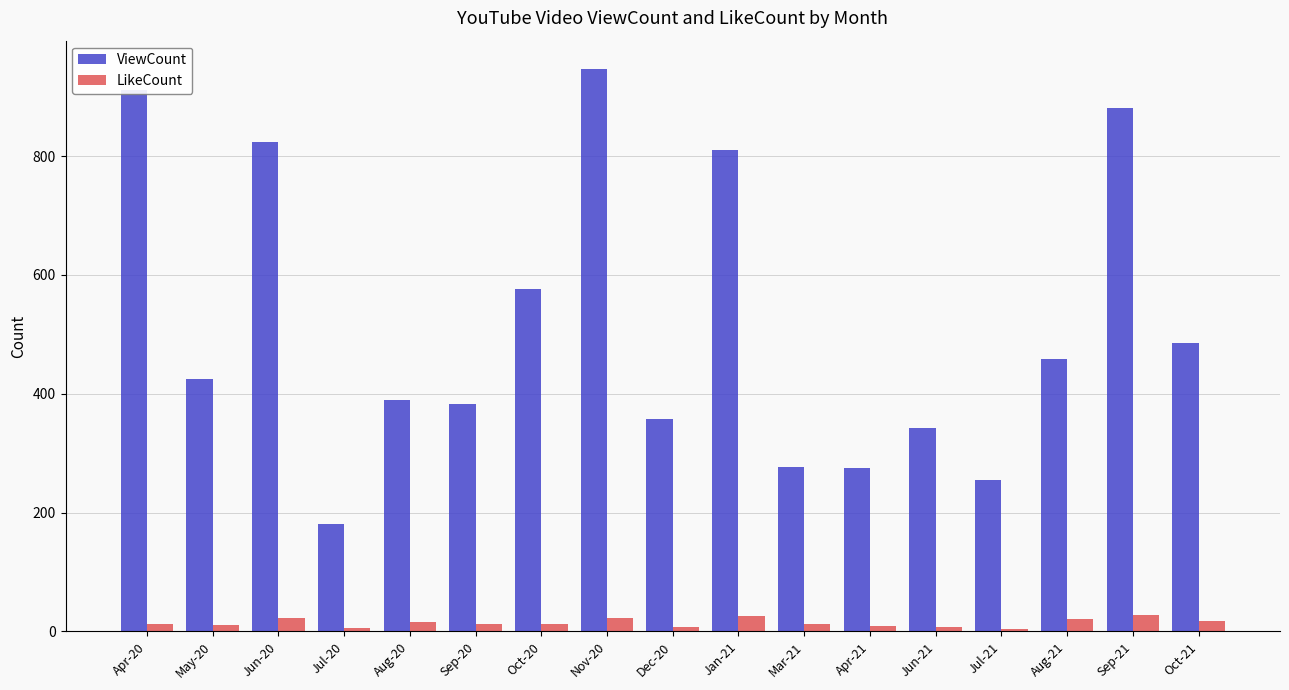

At which label is ViewCount closest to 564?

Oct-20